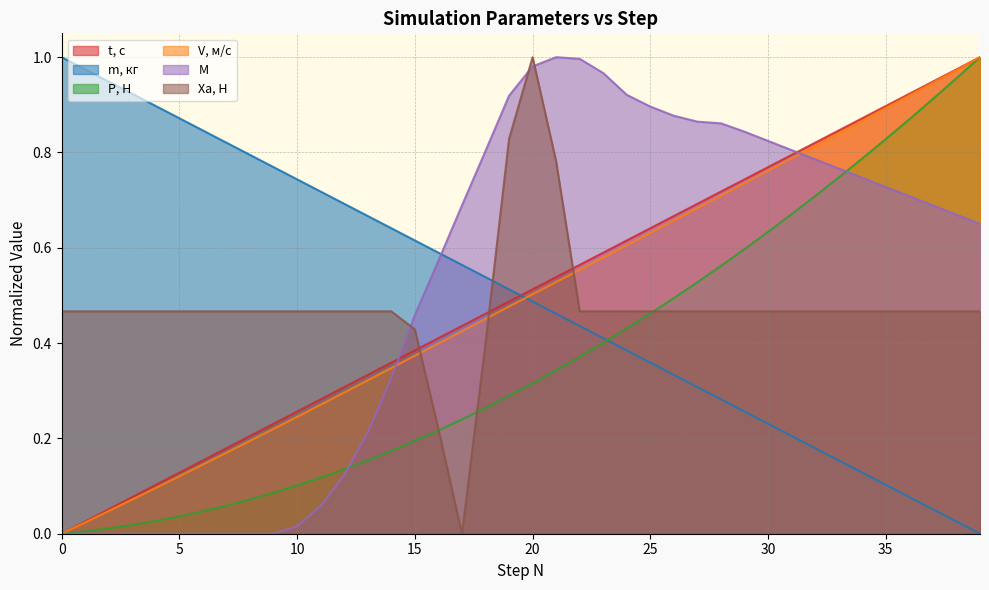

True or false: m, кг and P, Н intersect in this chart.

True